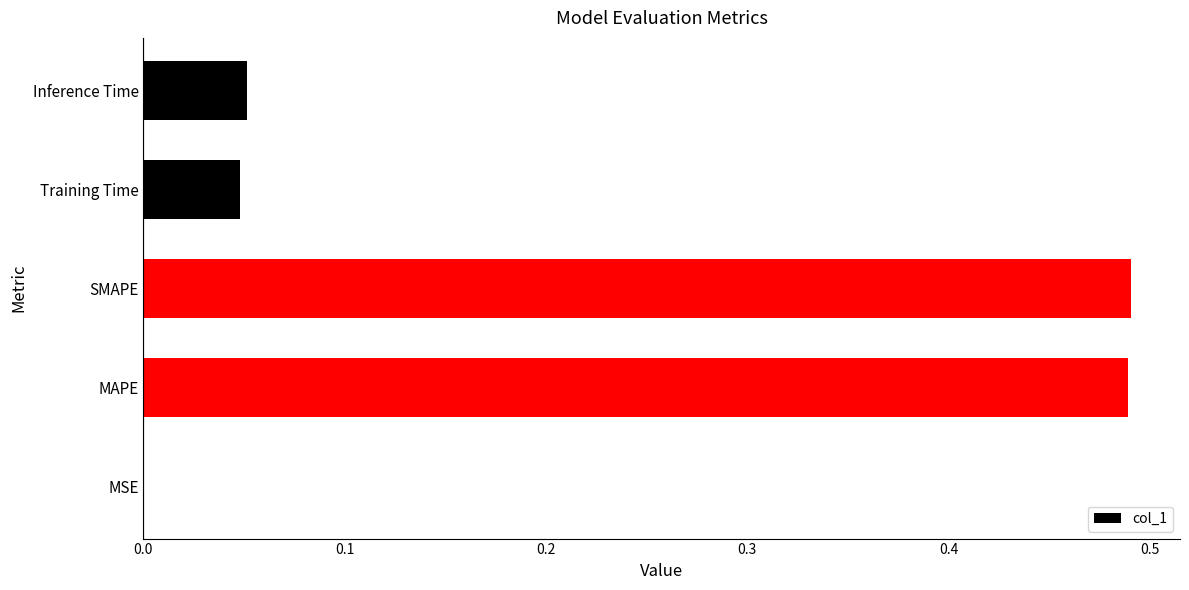

The value at MAPE is 0.8. True or false?

False